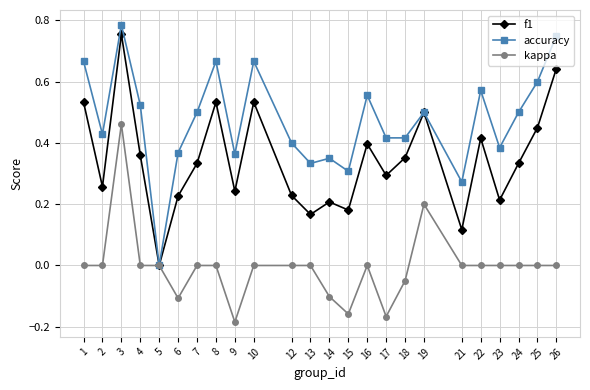

List the series in order of their peak value, lowest first.

kappa, f1, accuracy